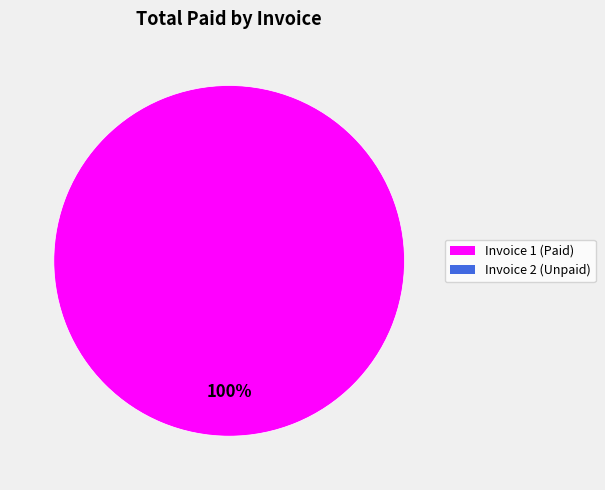

Count the number of slices in the pie.

1